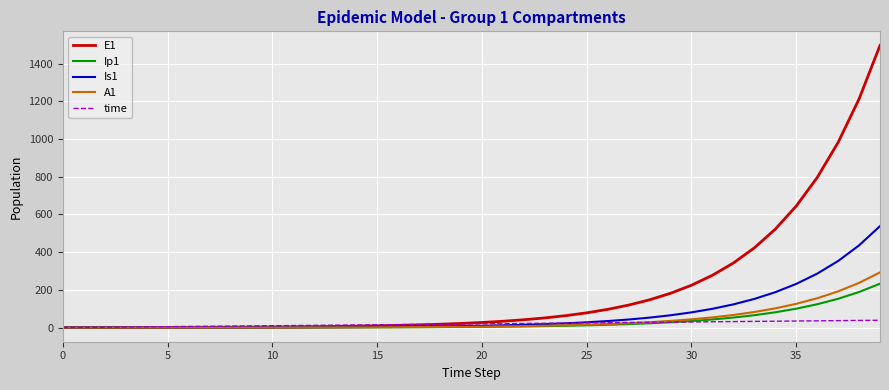

How many lines are shown in the chart?

5